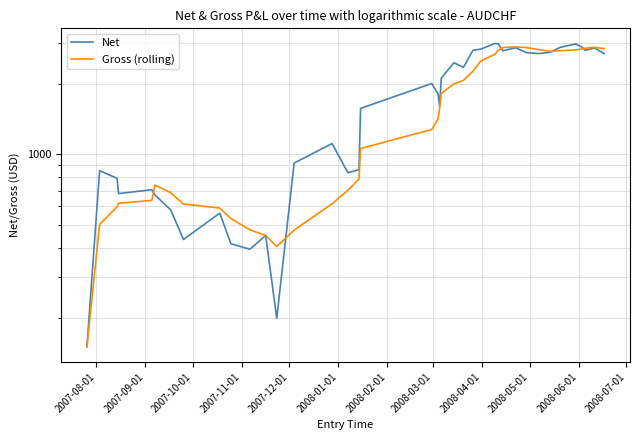

True or false: Gross (rolling) and Net cross at least once.

True